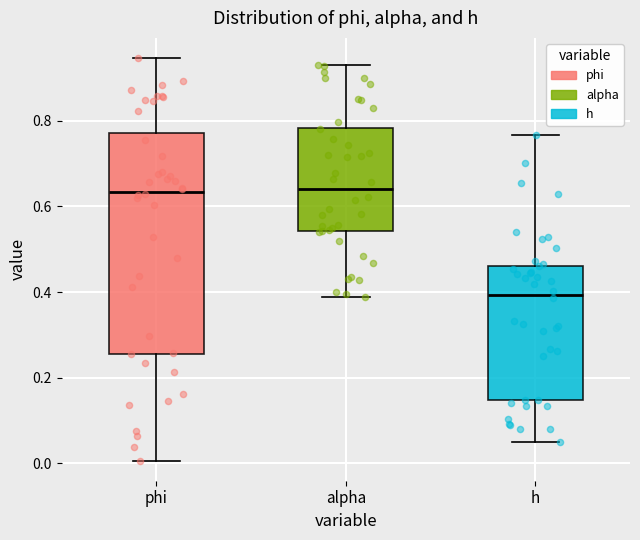

Reading left to right, transcribe this box plot: for each box, give where its median line is, the range the box spans, and where its two whiskers end, as read against the y-axis. The values are not printed on the chart, so give them approximately, as read against the axis.

phi: median 0.64, box 0.26 to 0.78, whiskers 0.00 to 0.94
alpha: median 0.64, box 0.54 to 0.78, whiskers 0.38 to 0.92
h: median 0.40, box 0.14 to 0.46, whiskers 0.04 to 0.76